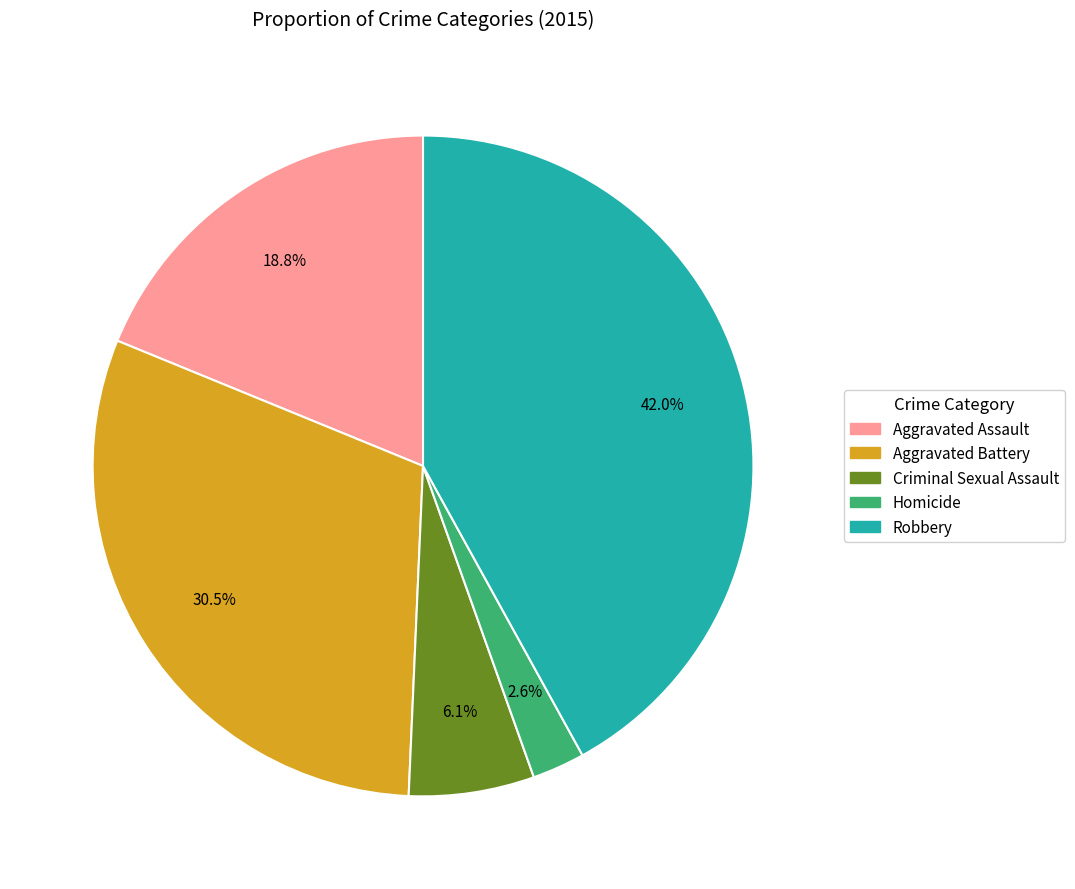

True or false: Criminal Sexual Assault accounts for 12% of the total.

False